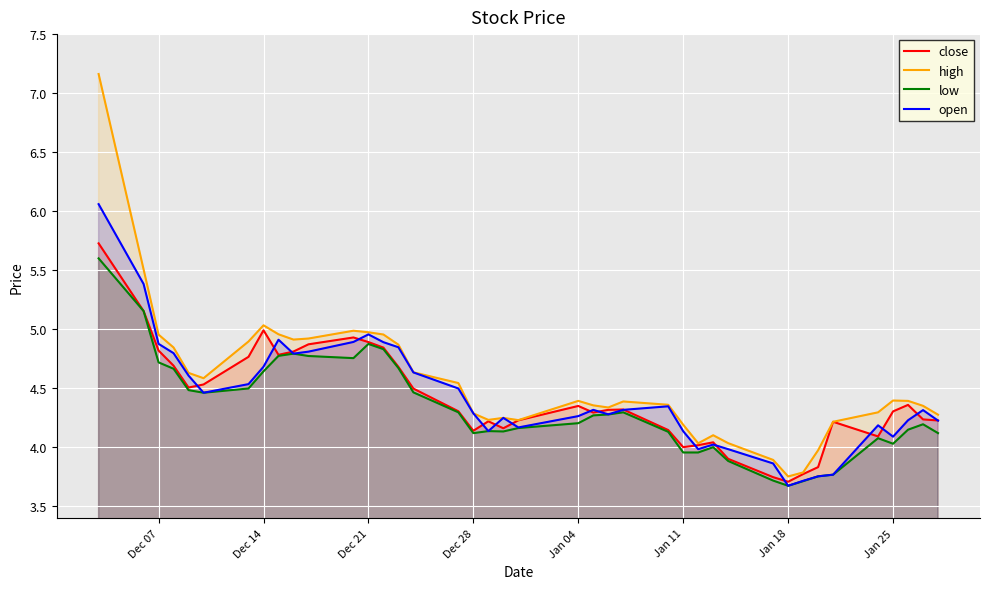

True or false: high has more than 2 interior local peaks.

True